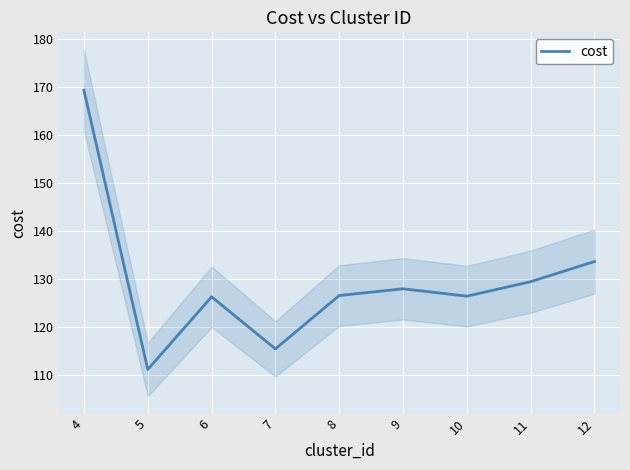

Rank the categories by value from highest to lowest.

4, 12, 11, 9, 8, 10, 6, 7, 5